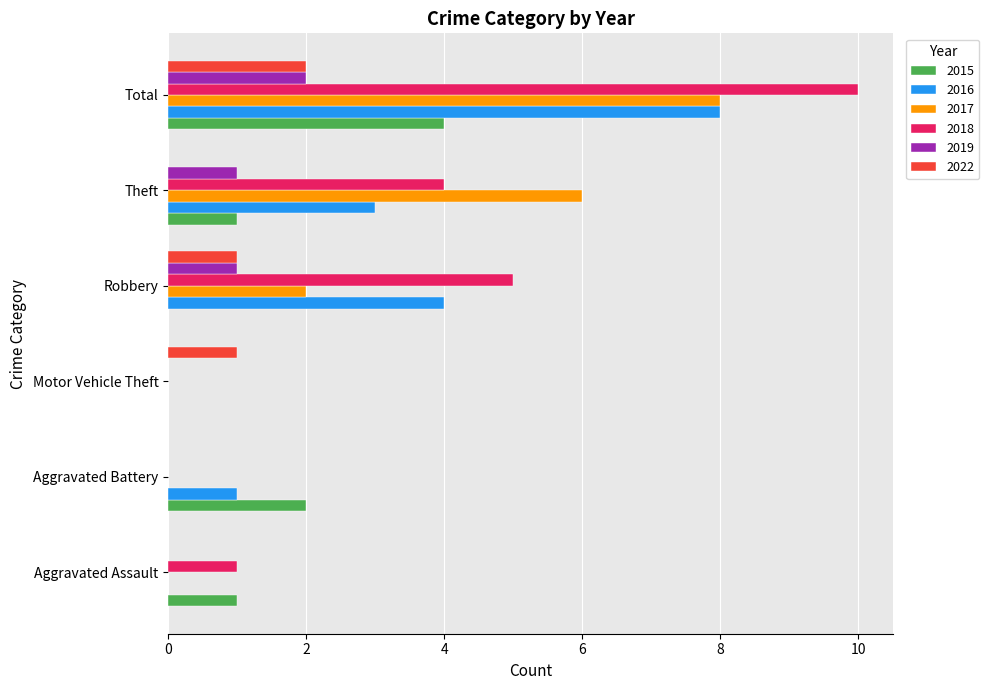

Which series has the largest total across all categories?

2018